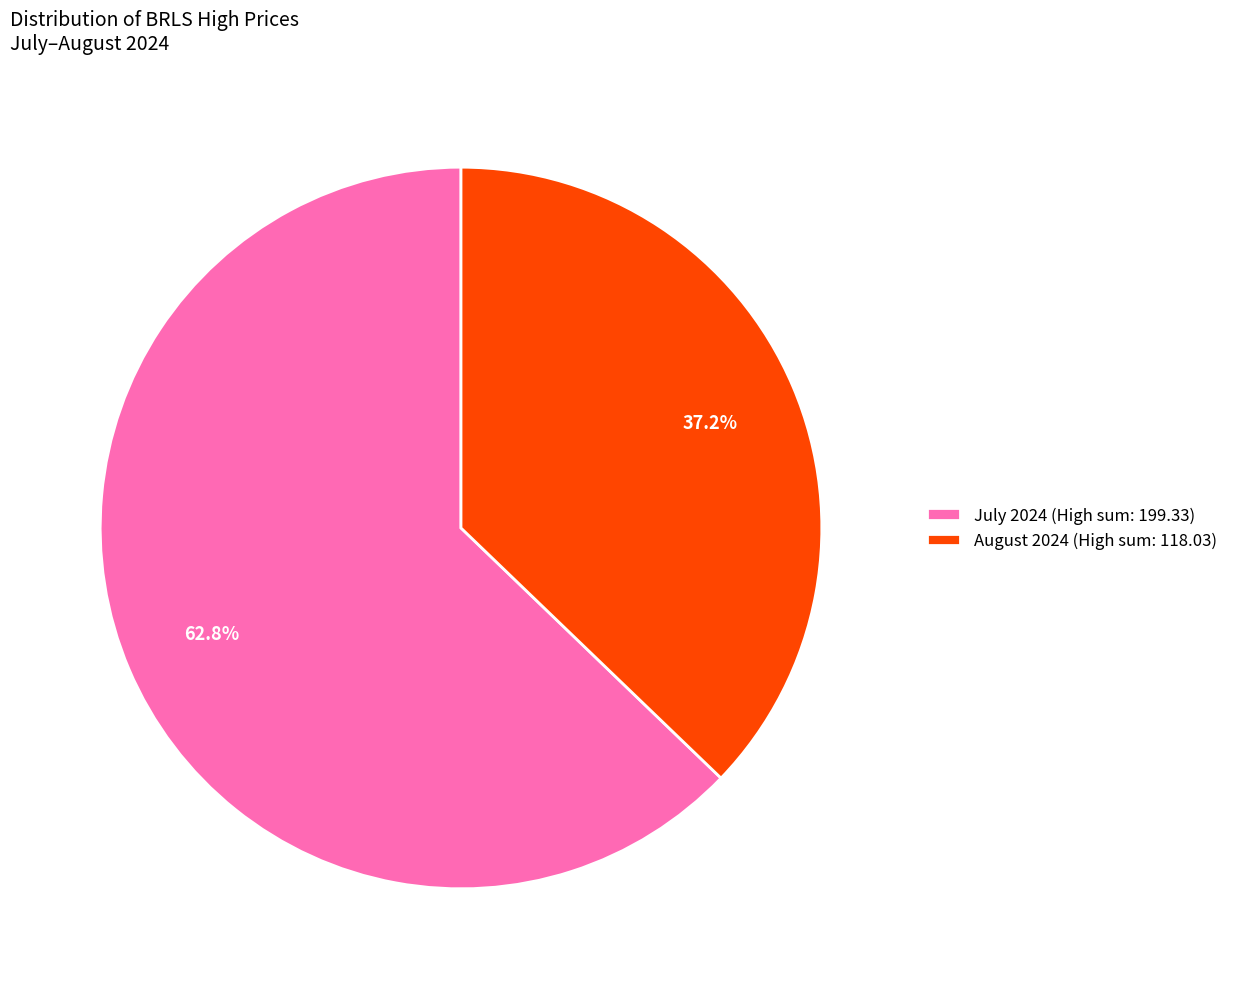

Rank the categories by value from highest to lowest.

July 2024 (High sum: 199.33), August 2024 (High sum: 118.03)